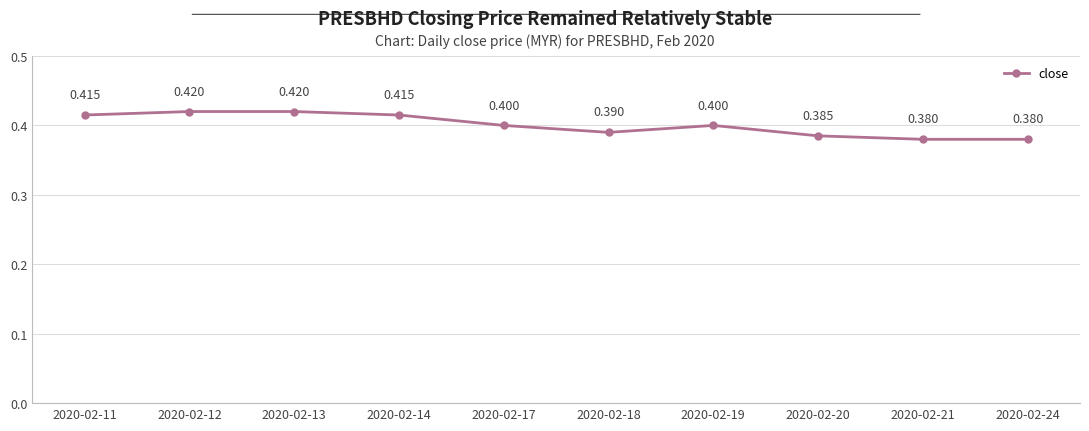

Does the chart have visible grid lines?

Yes